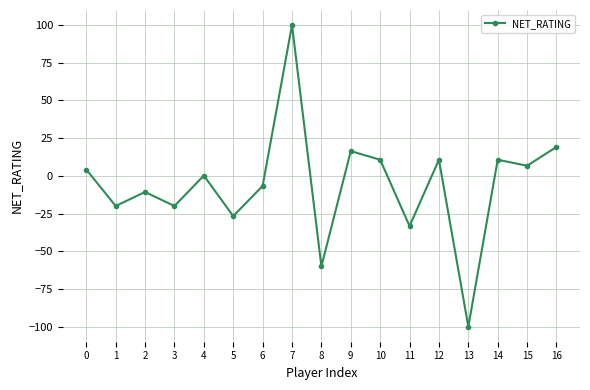

True or false: the data shows 33.7 at 16.

False